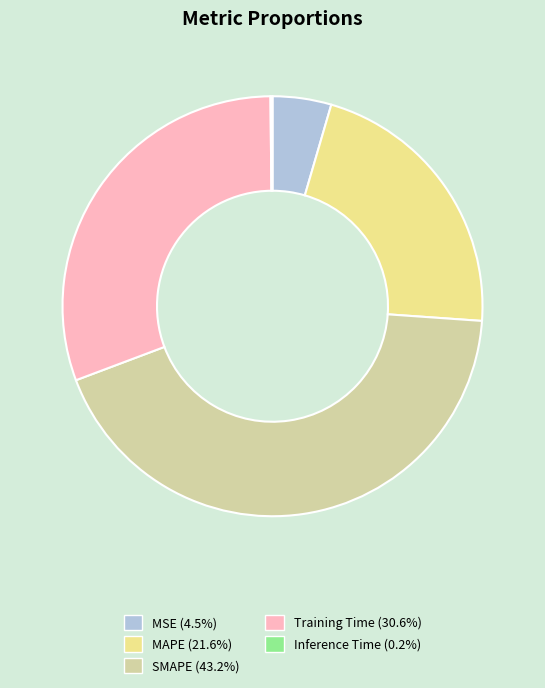

Which category has the biggest portion of the pie?

SMAPE